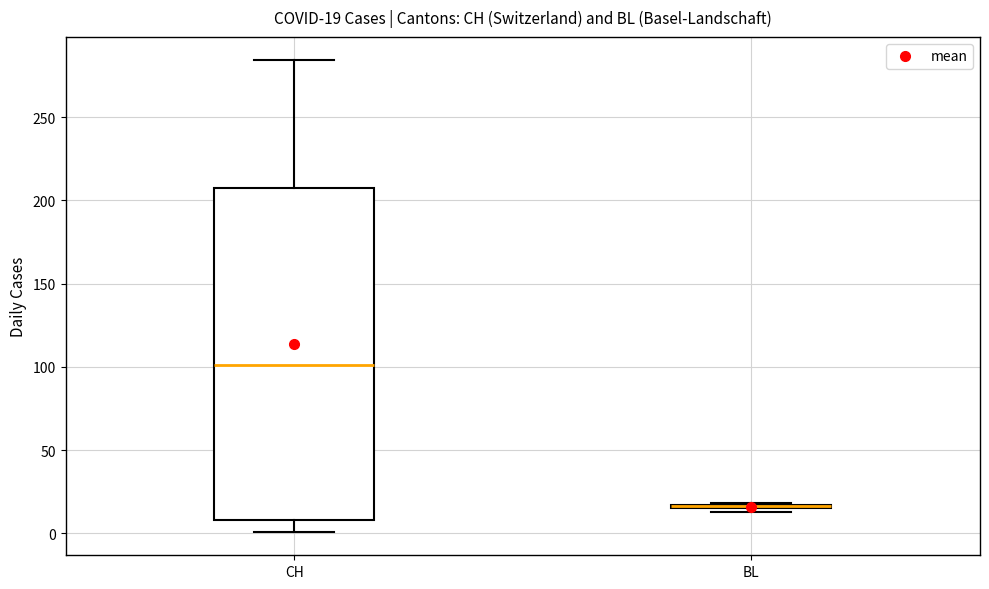

Which box is the tallest, from its lower edge to its upper edge?

CH